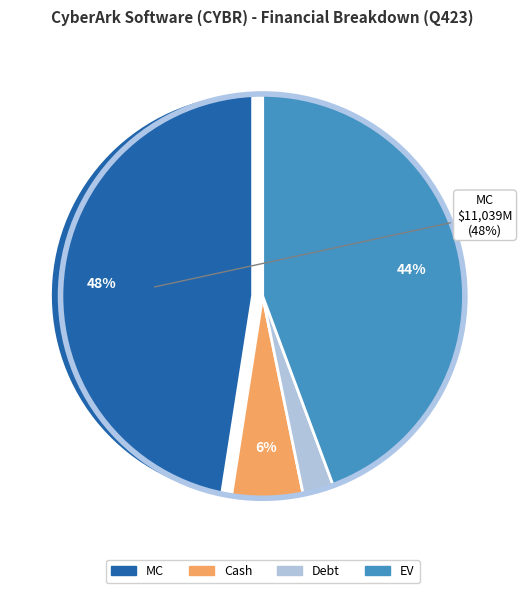

Does Debt represent more than half of the total?

No